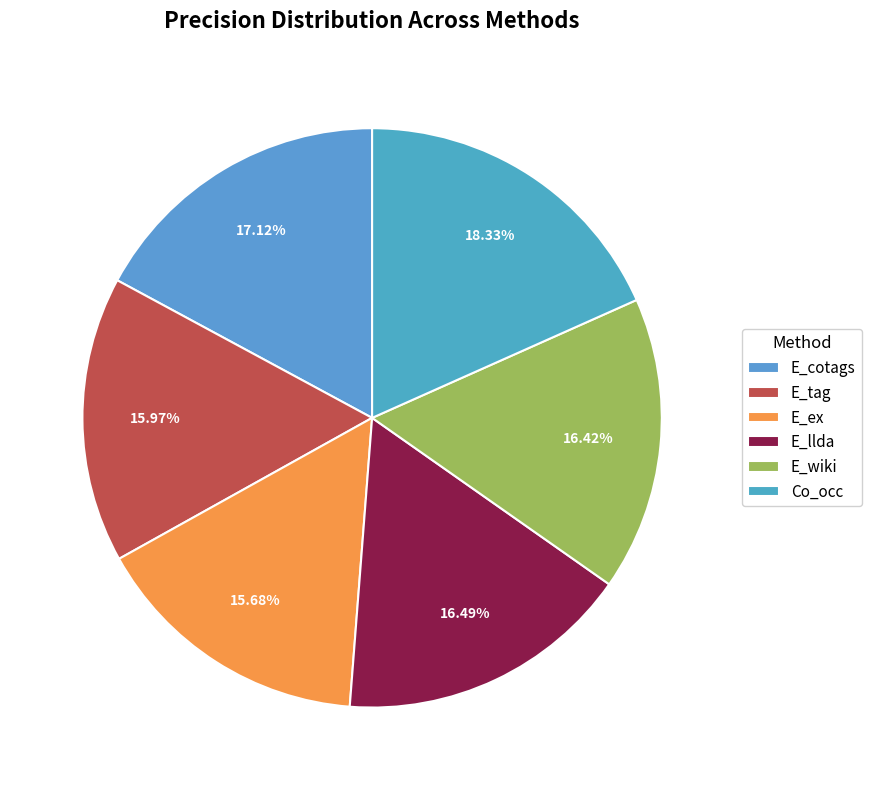

Is it true that E_tag is 26% of the pie?

False